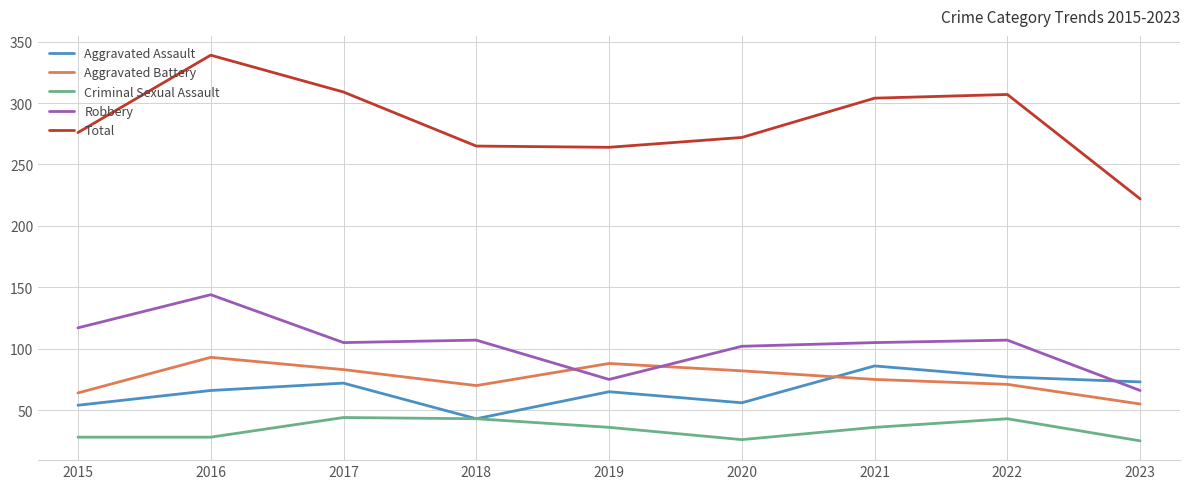

What is the minimum value for Total?

222